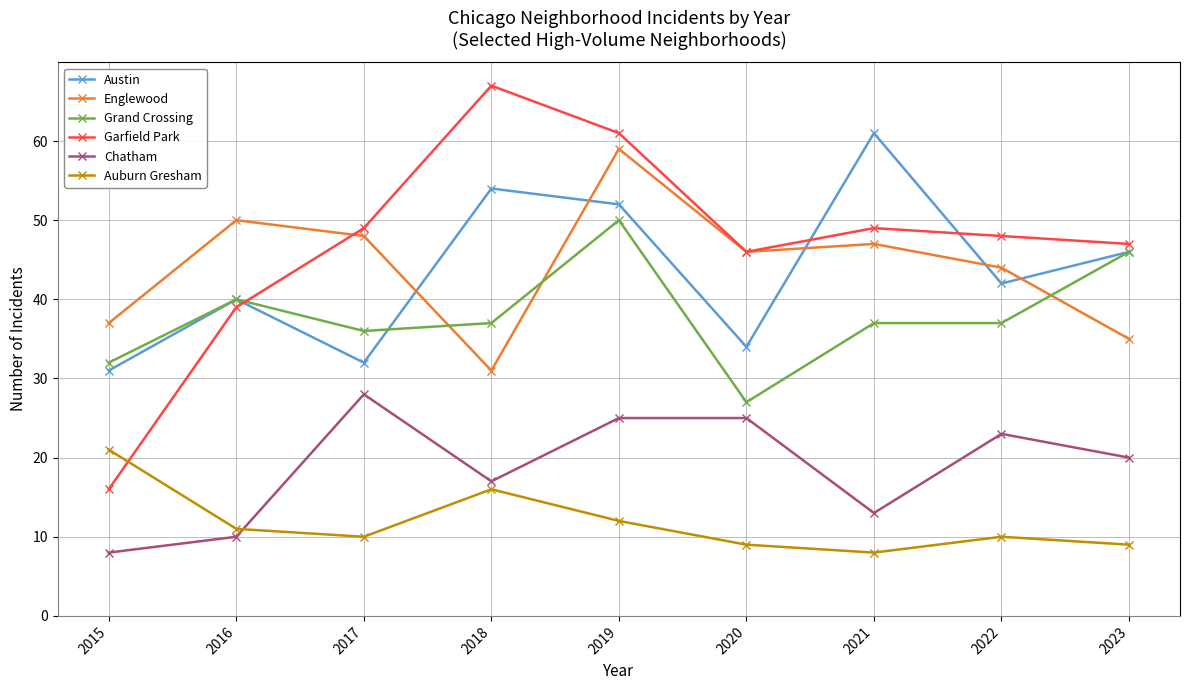

Between 2017 and 2018, which series saw the biggest shift?

Austin